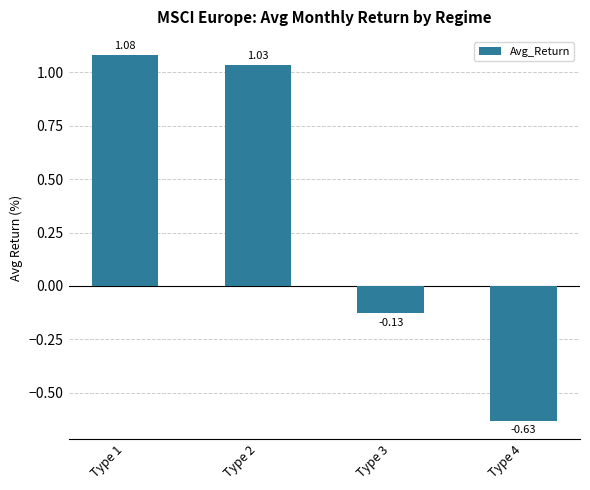

Rank the categories by value from lowest to highest.

Type 4, Type 3, Type 2, Type 1